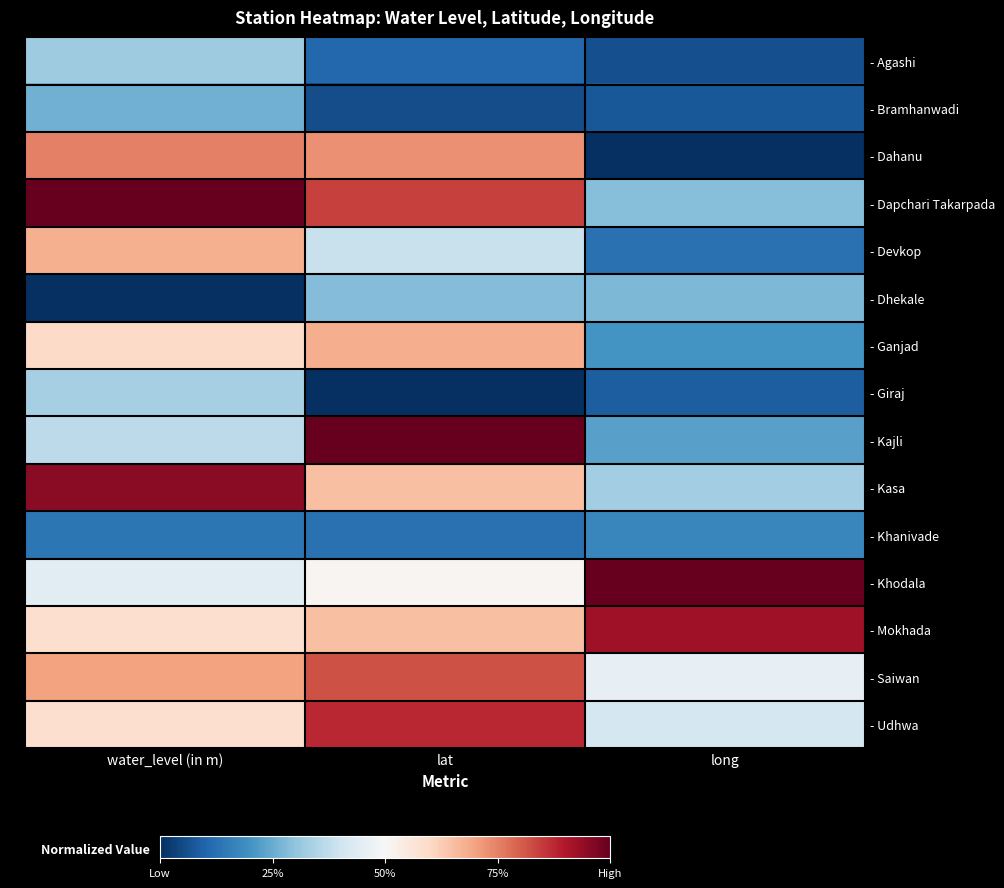

What is the spread (max minus min) of values at water_level (in m)?

1.0